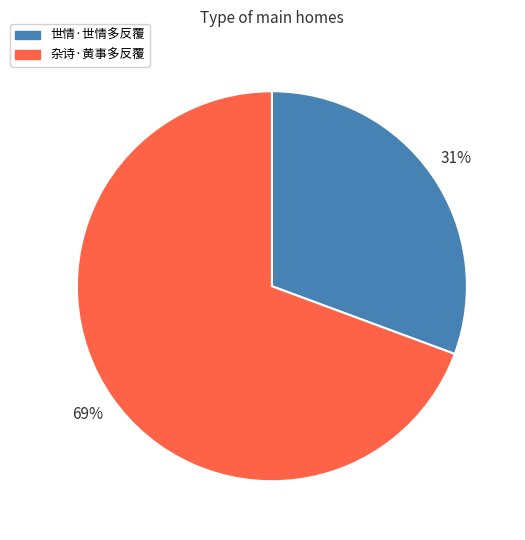

Which category has the biggest portion of the pie?

杂诗·黄事多反覆